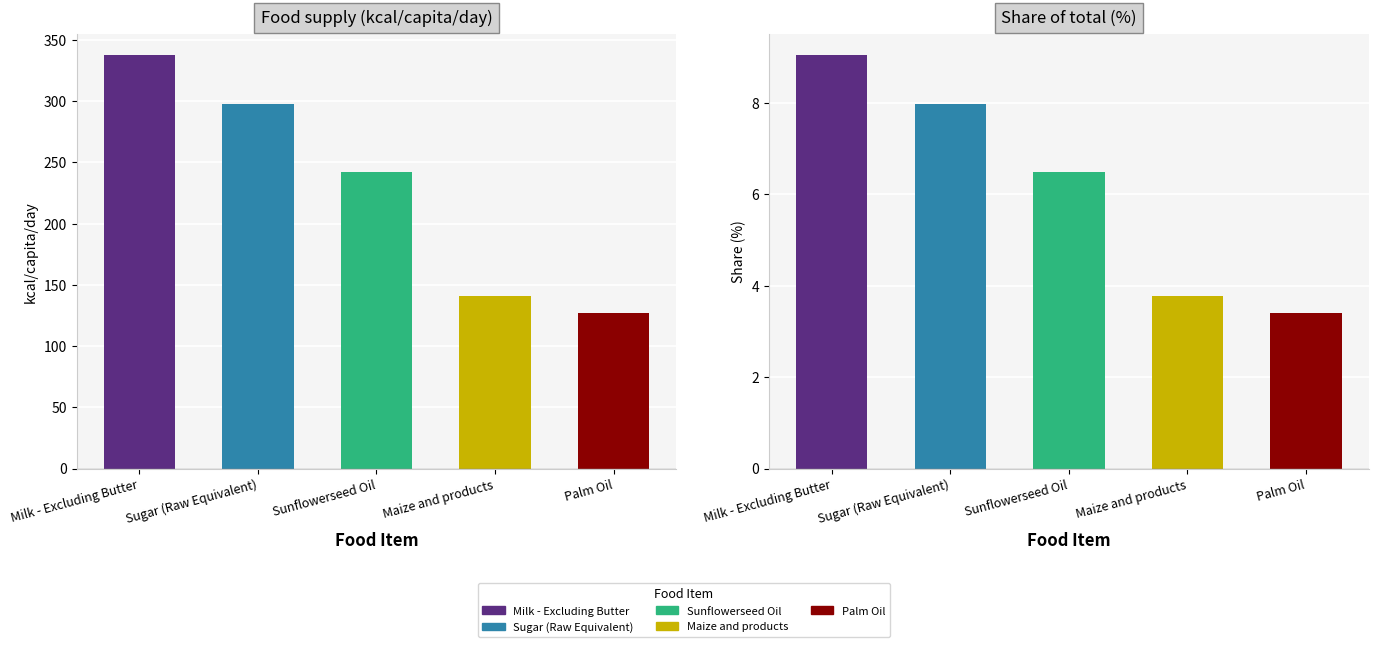

The value of value at Maize and products is 141.0. True or false?

True